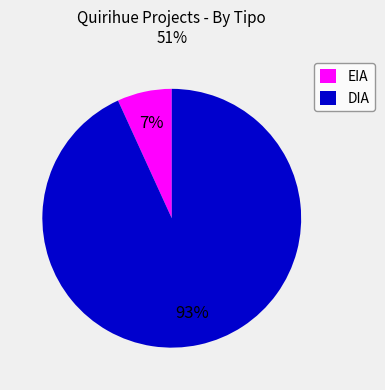

To the nearest percent, what is the difference between the EIA and DIA slice percentages?

86%